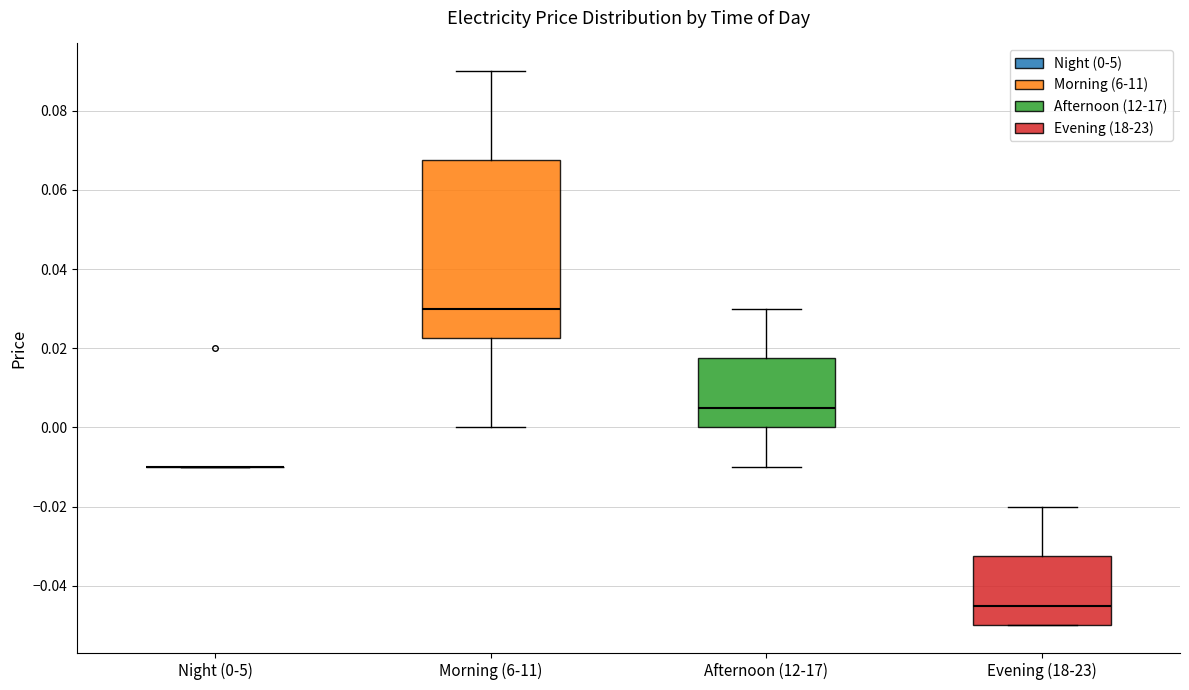

Where does the median line of the box for Evening (18-23) sit on the y-axis? The values are not printed on the chart, so give them approximately, as read against the axis.

-0.044